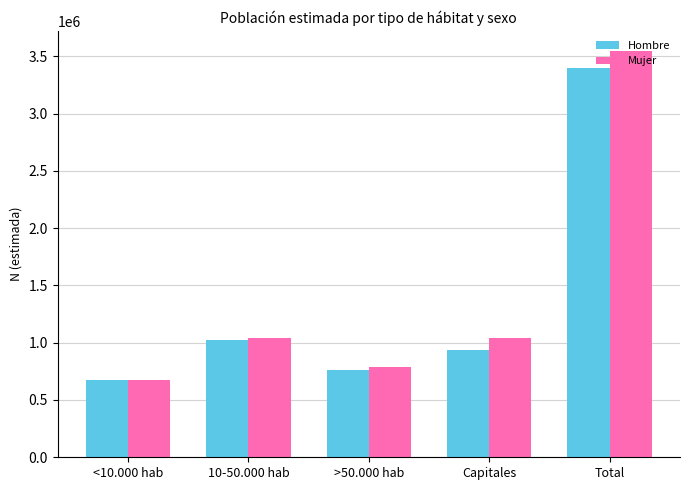

What is the total value across all series at 10-50.000 hab?

2065344